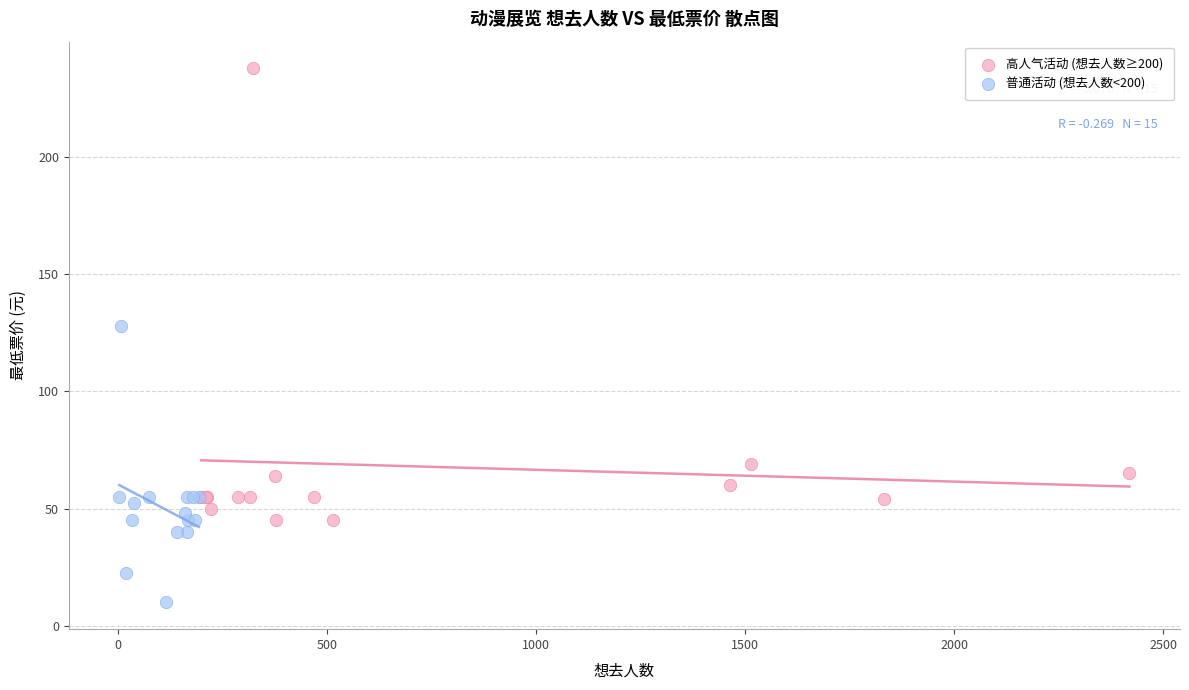

What are all the series names shown in the legend?

高人气活动 (想去人数≥200), 普通活动 (想去人数<200)